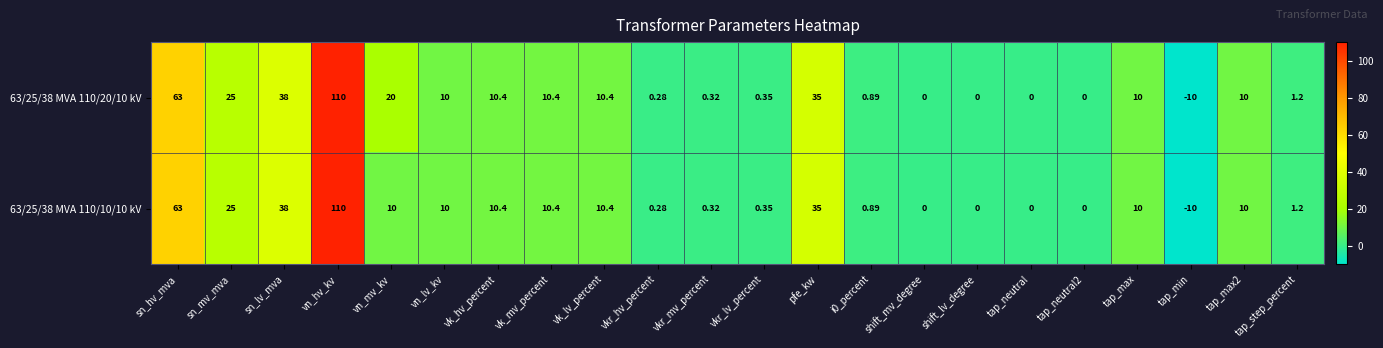

At which category is the sum across all series the highest?

vn_hv_kv